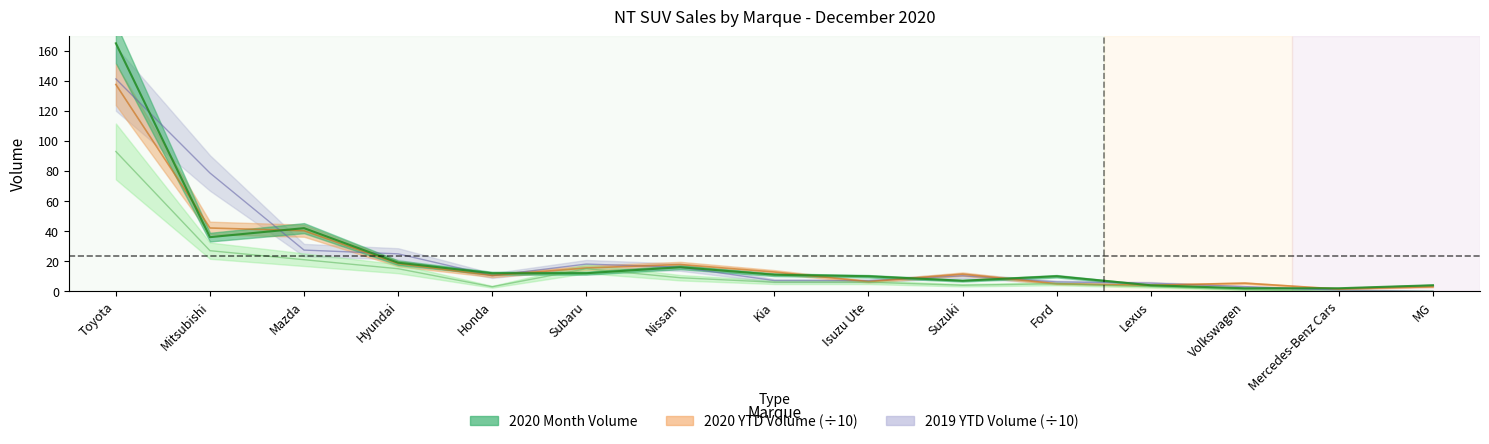

What is the spread (max minus min) of values at MG?

4.0